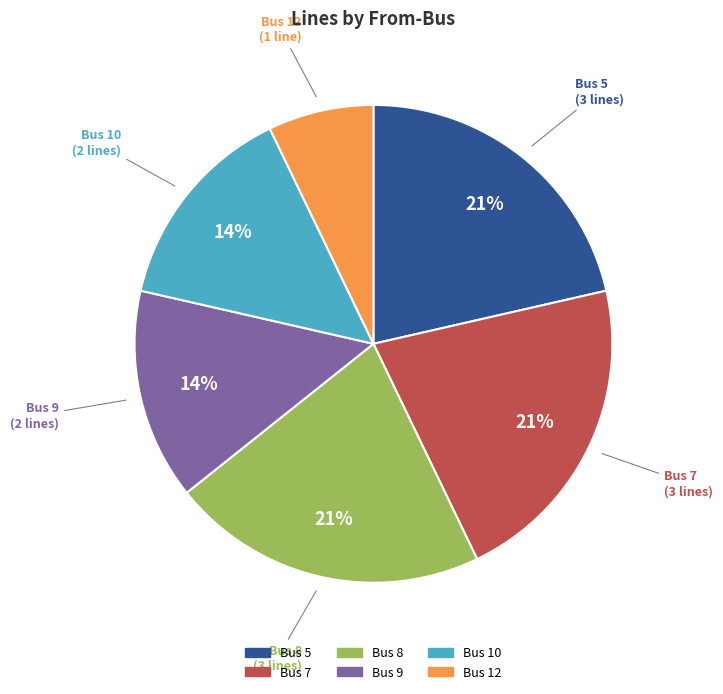

How many slices are in this pie chart?

6